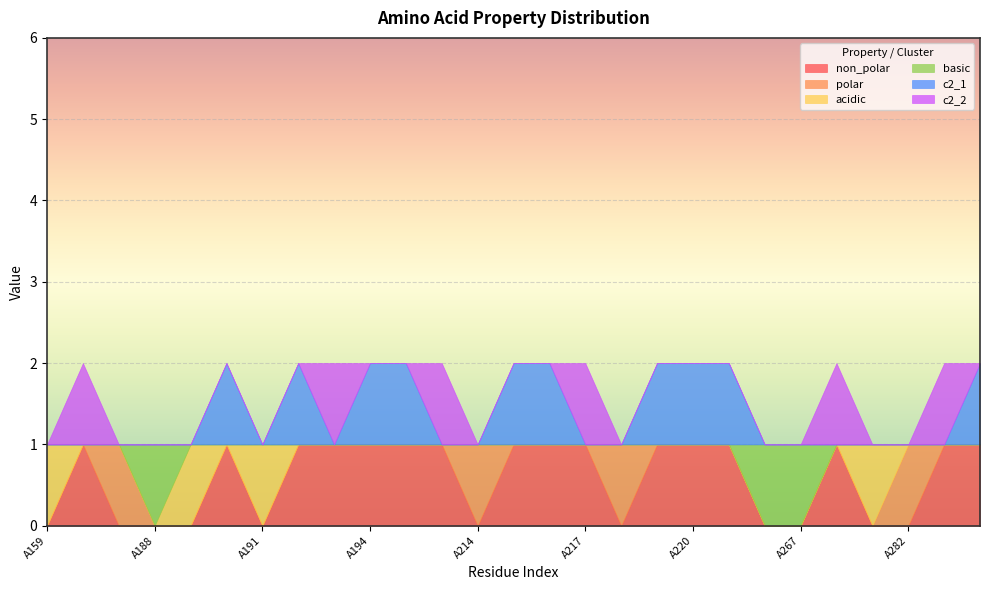

What are all the series names shown in the legend?

non_polar, polar, acidic, basic, c2_1, c2_2